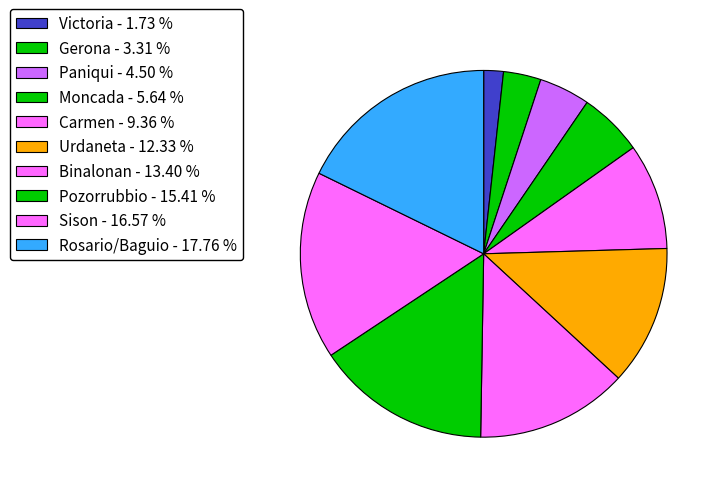

Which slice is the largest?

Rosario/Baguio